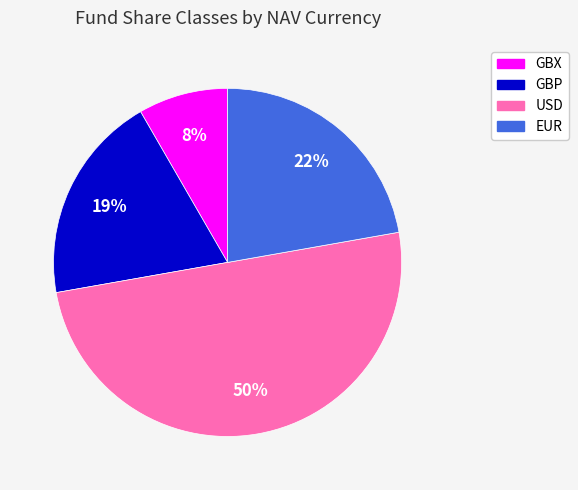

To the nearest percent, what percentage of the pie is EUR?

22%